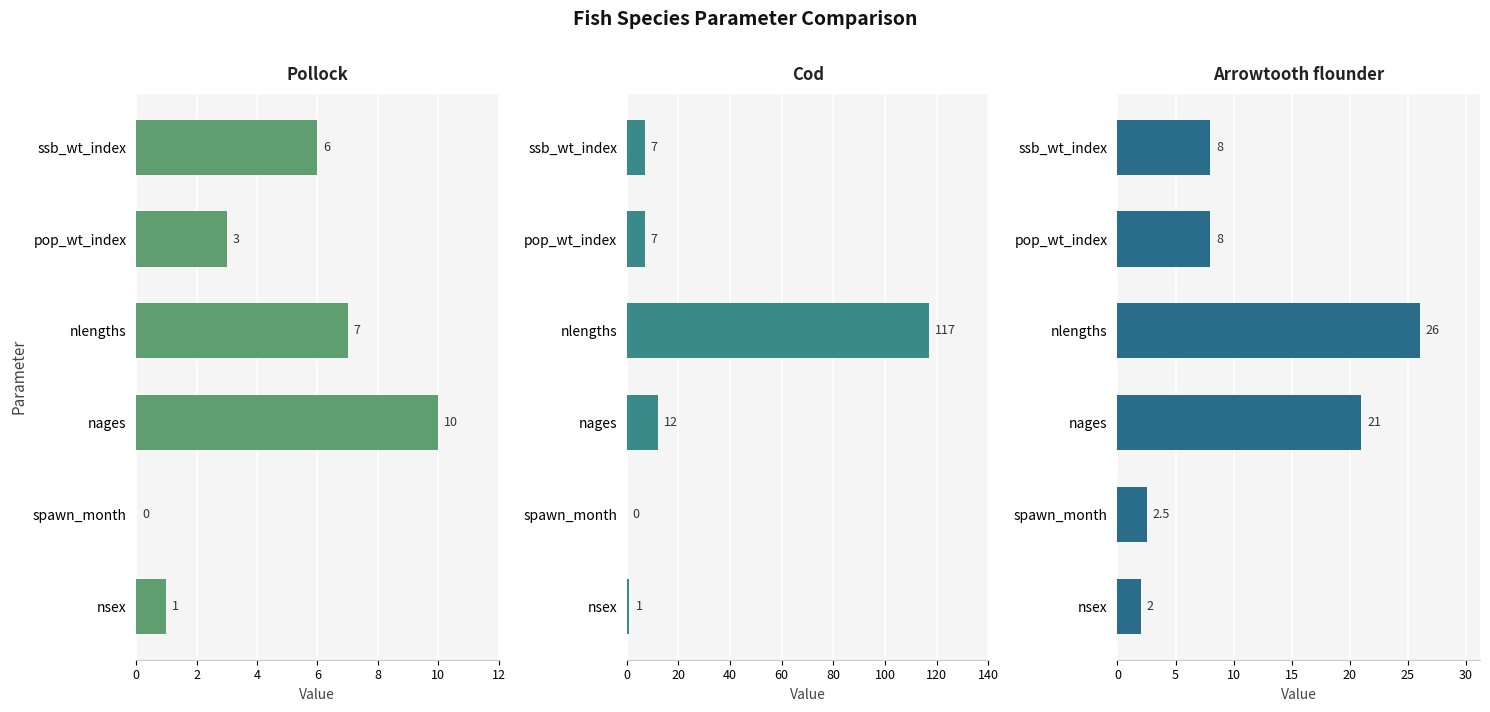

Is the value of Arrowtooth flounder at pop_wt_index greater than the value of Cod at ssb_wt_index?

Yes